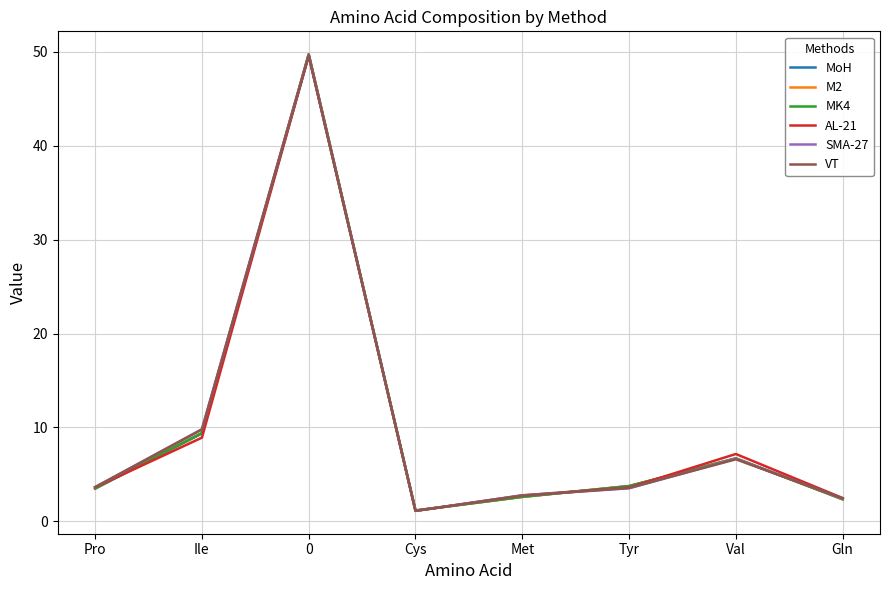

How many lines are shown in the chart?

6